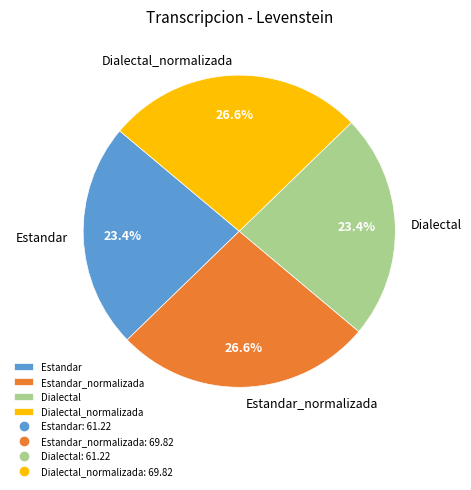

What percentage is the Dialectal slice, to the nearest percent?

23%